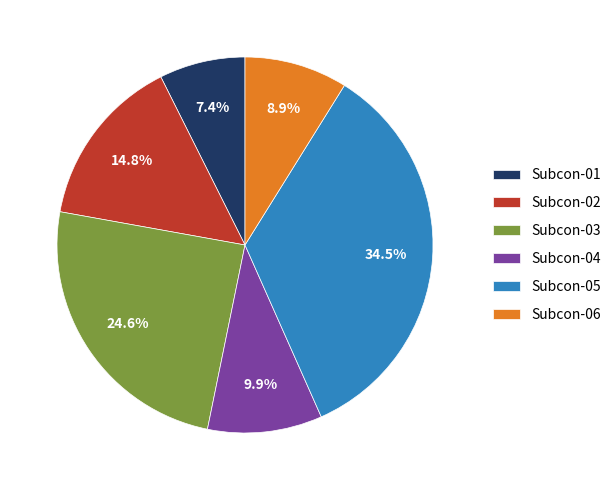

Does Subcon-04 represent more than half of the total?

No